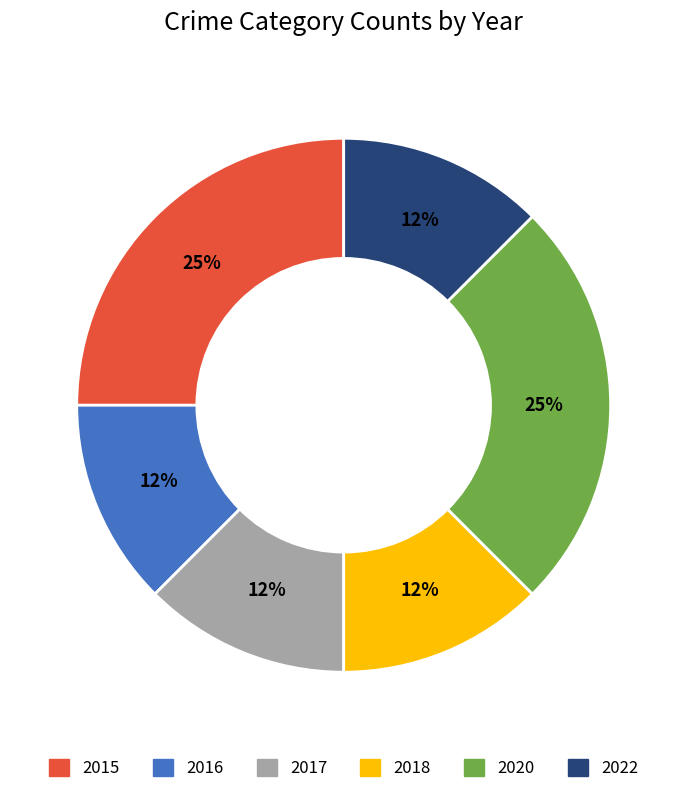

Which has a higher value, 2020 or 2022?

2020